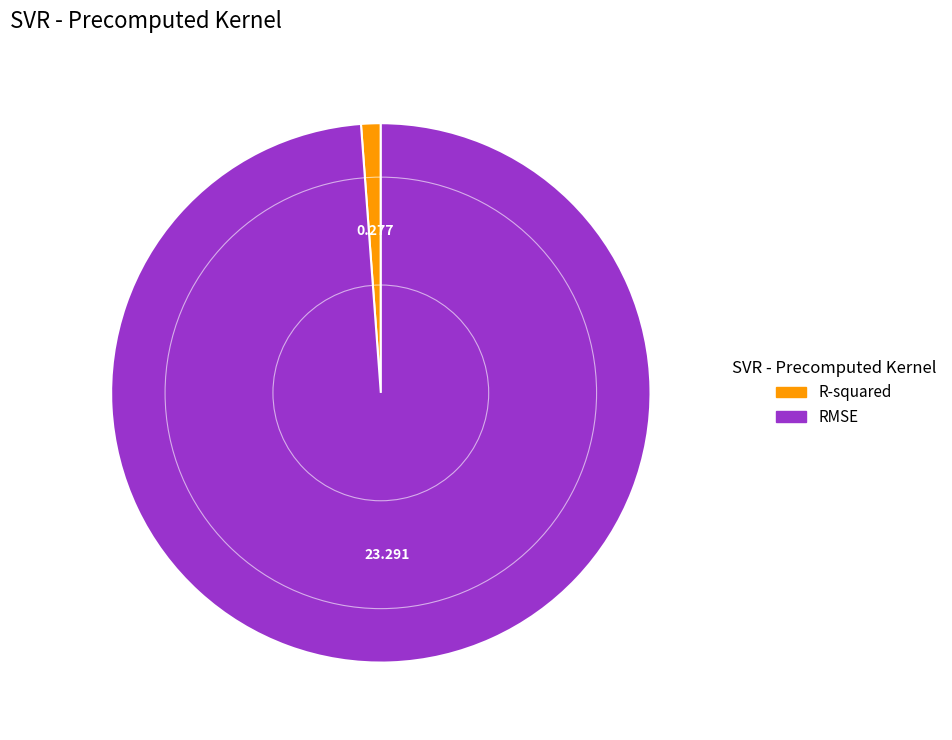

Between R-squared and RMSE, which is larger?

RMSE